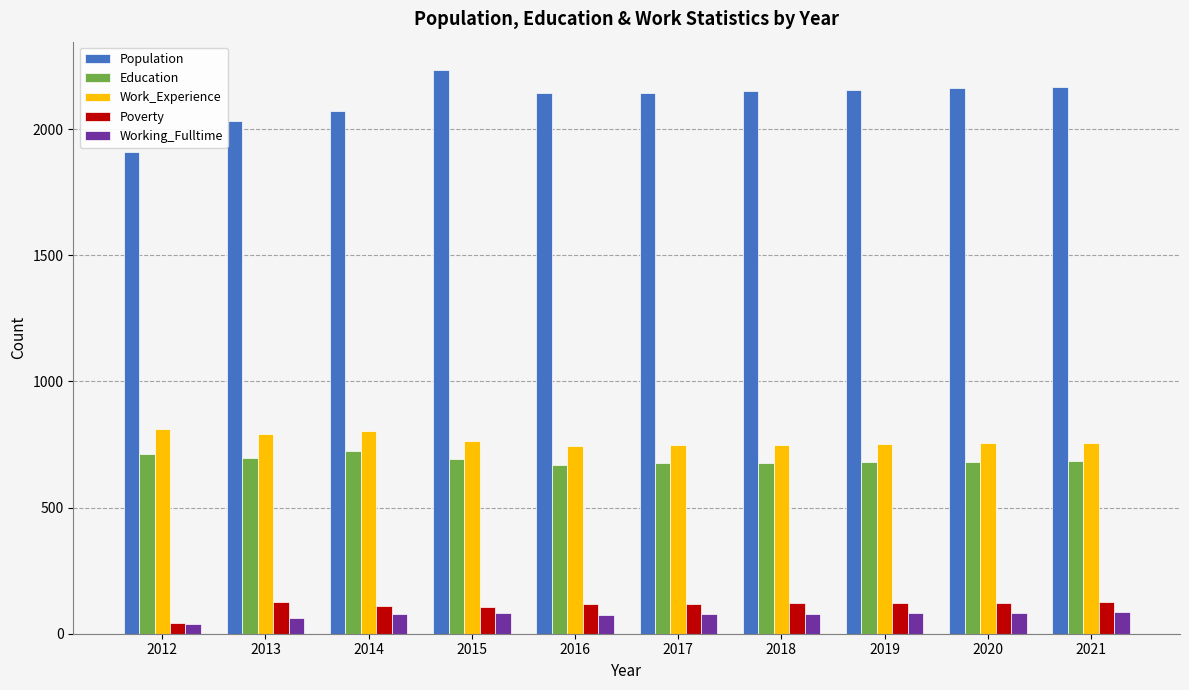

What is the total value across all series at 2016?

3753